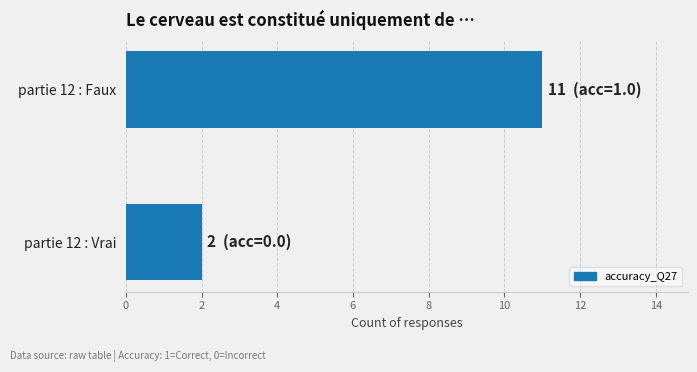

Reading top to bottom, extract all data points from this chart.

11	2